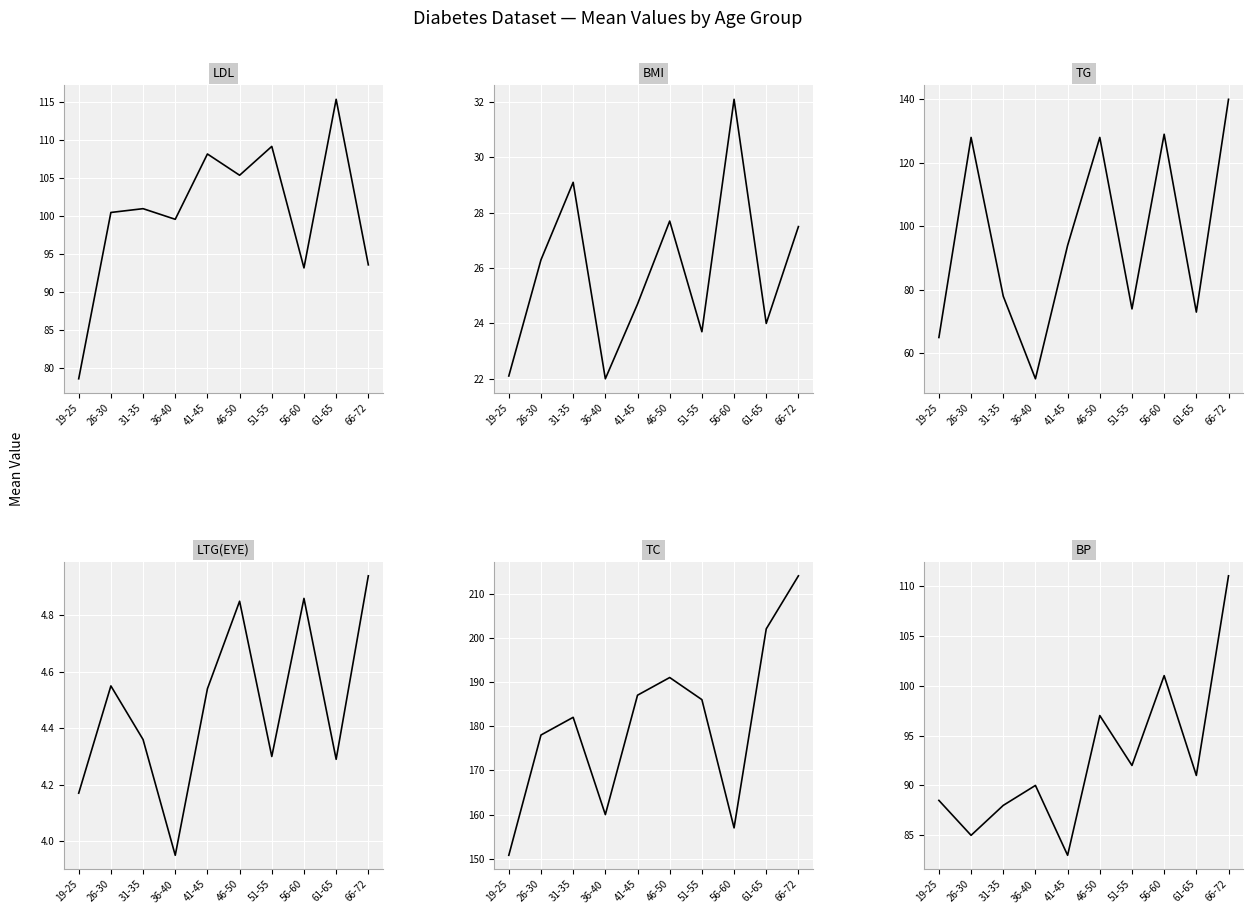

How many lines are shown in the chart?

6